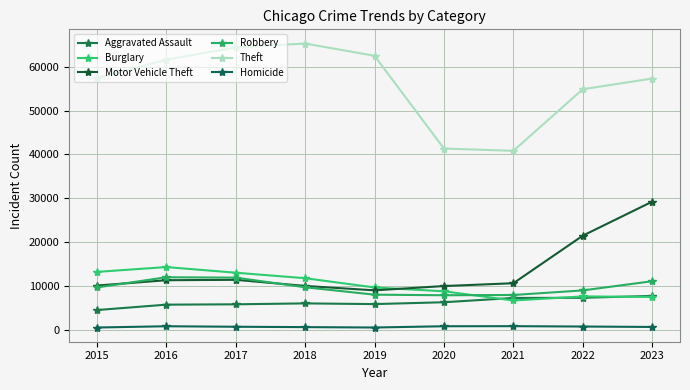

Reading left to right, transcribe all the data shown in this chart.

Aggravated Assault: 4480	5712	5793	6001	5841	6264	7242	7280	7707
Burglary: 13184	14289	13001	11747	9638	8758	6662	7594	7469
Motor Vehicle Theft: 10068	11286	11380	9985	8977	9959	10602	21455	29219
Robbery: 9638	11960	11880	9681	7995	7855	7918	8963	11060
Theft: 57350	61623	64386	65288	62494	41329	40809	54868	57295
Homicide: 496	786	672	588	499	787	804	723	625